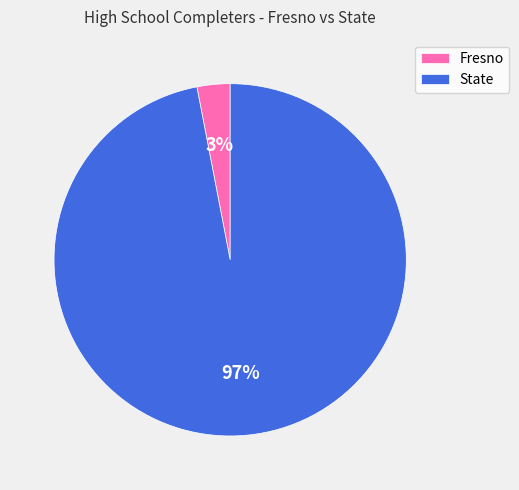

The State slice represents 82% of the pie. True or false?

False